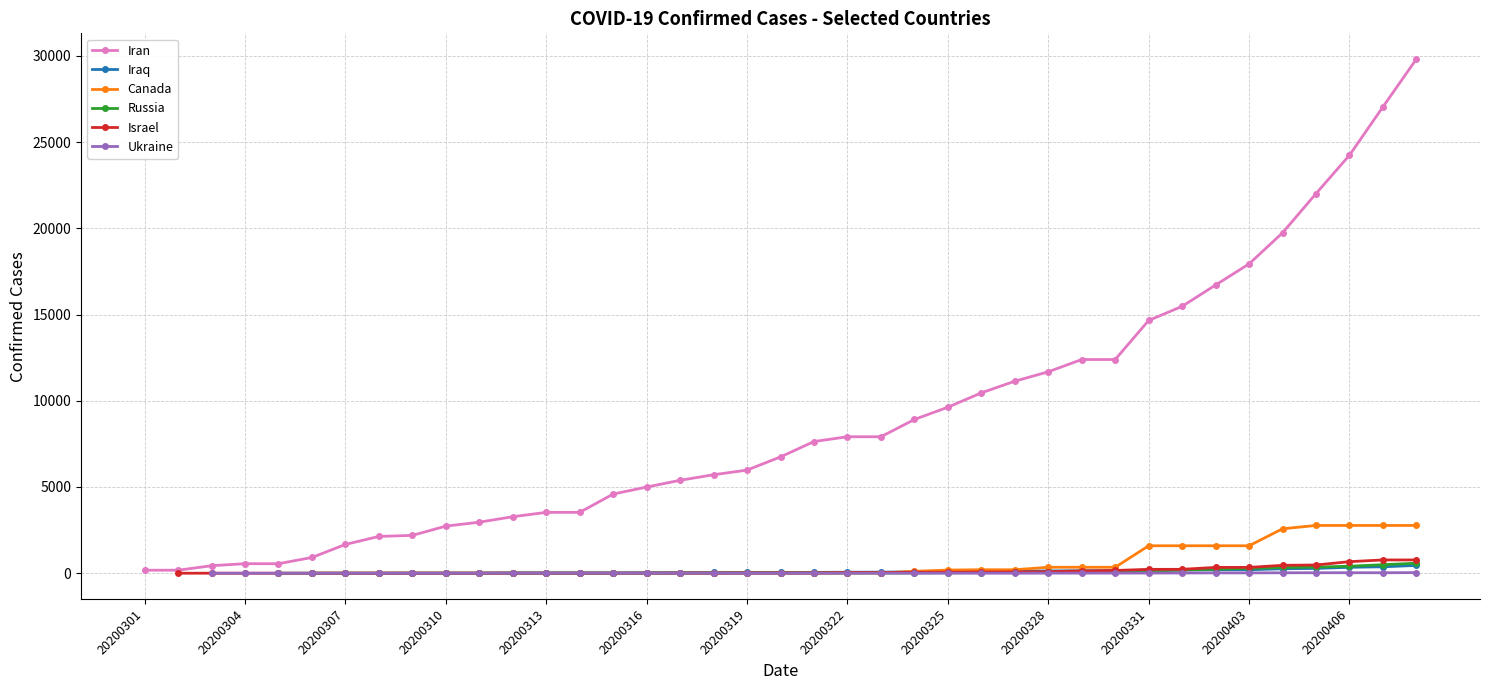

Which series has the largest range (max minus min)?

Iran